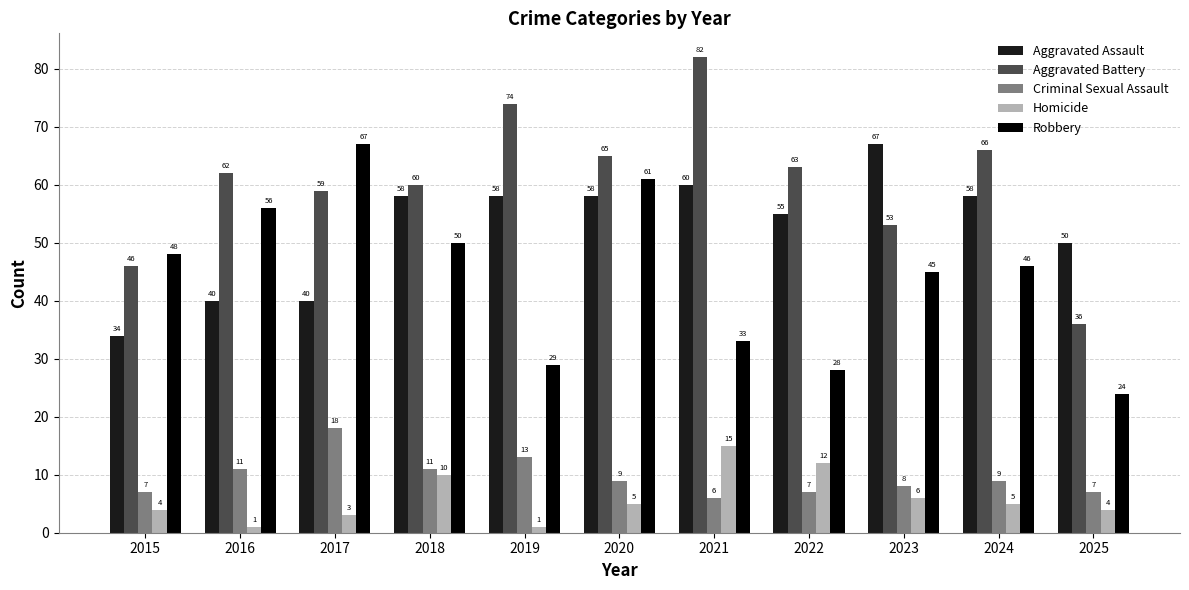

Reading left to right, what are all the values shown in this chart?

Aggravated Assault: 2015=34	2016=40	2017=40	2018=58	2019=58	2020=58	2021=60	2022=55	2023=67	2024=58	2025=50
Aggravated Battery: 2015=46	2016=62	2017=59	2018=60	2019=74	2020=65	2021=82	2022=63	2023=53	2024=66	2025=36
Criminal Sexual Assault: 2015=7	2016=11	2017=18	2018=11	2019=13	2020=9	2021=6	2022=7	2023=8	2024=9	2025=7
Homicide: 2015=4	2016=1	2017=3	2018=10	2019=1	2020=5	2021=15	2022=12	2023=6	2024=5	2025=4
Robbery: 2015=48	2016=56	2017=67	2018=50	2019=29	2020=61	2021=33	2022=28	2023=45	2024=46	2025=24